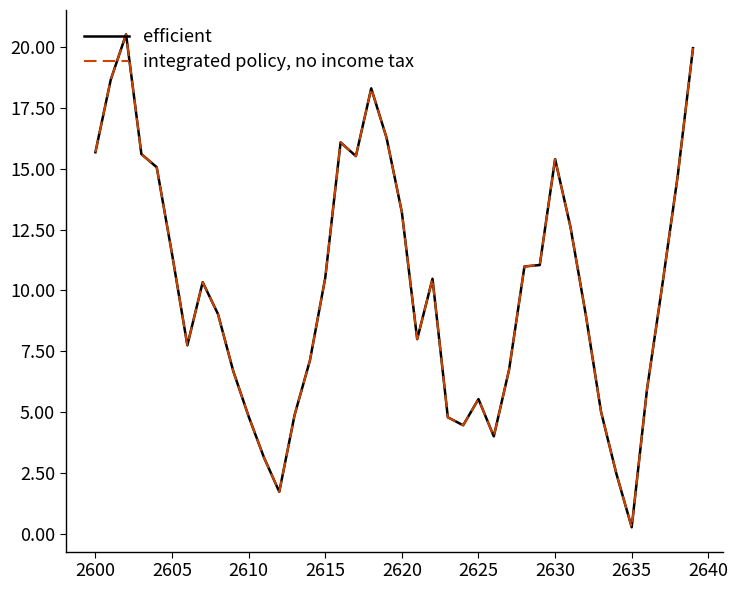

Which series has the largest total across all categories?

efficient